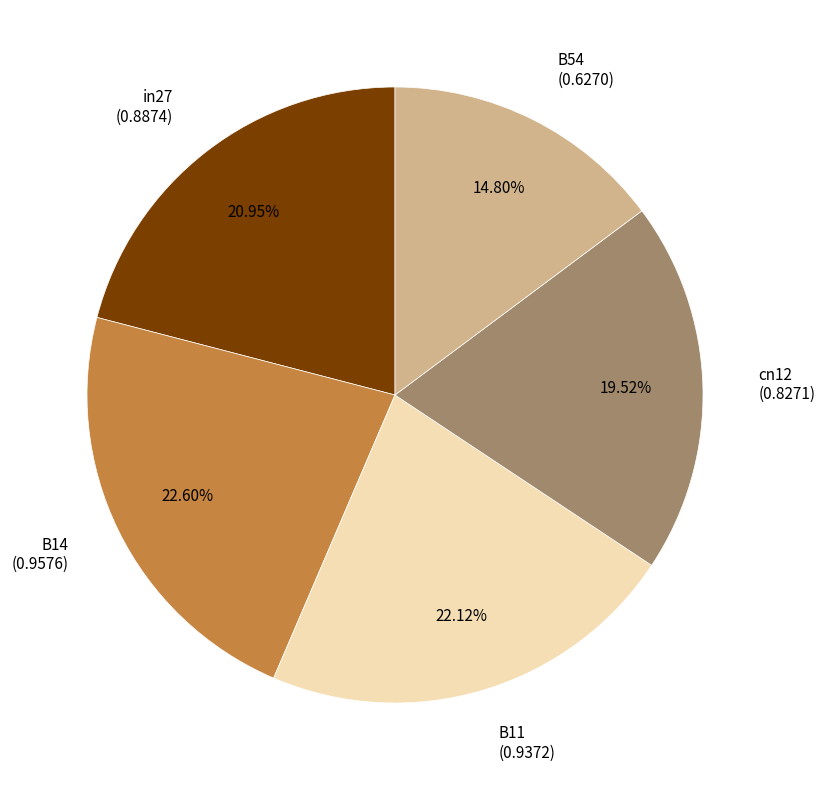

Is the sum of B54 and in27 greater than half?

No